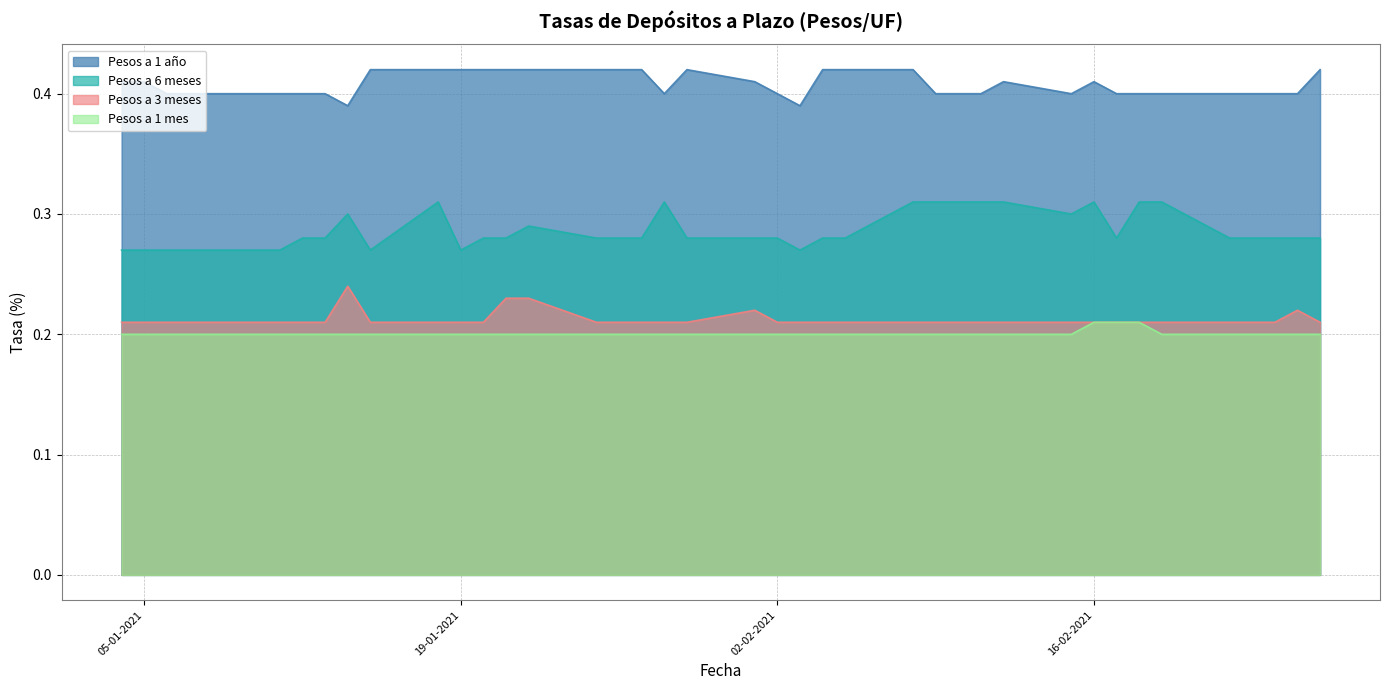

Between 08-02-2021 and 23-02-2021, which series saw the biggest shift?

Pesos a 6 meses